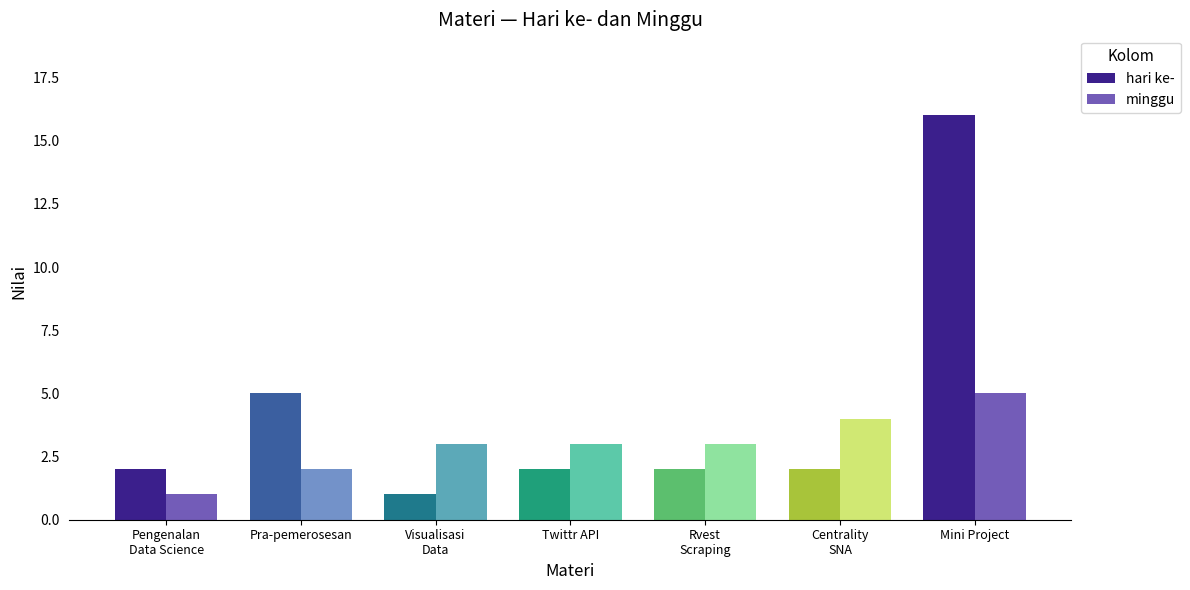

Which series has the widest spread of values?

hari ke-